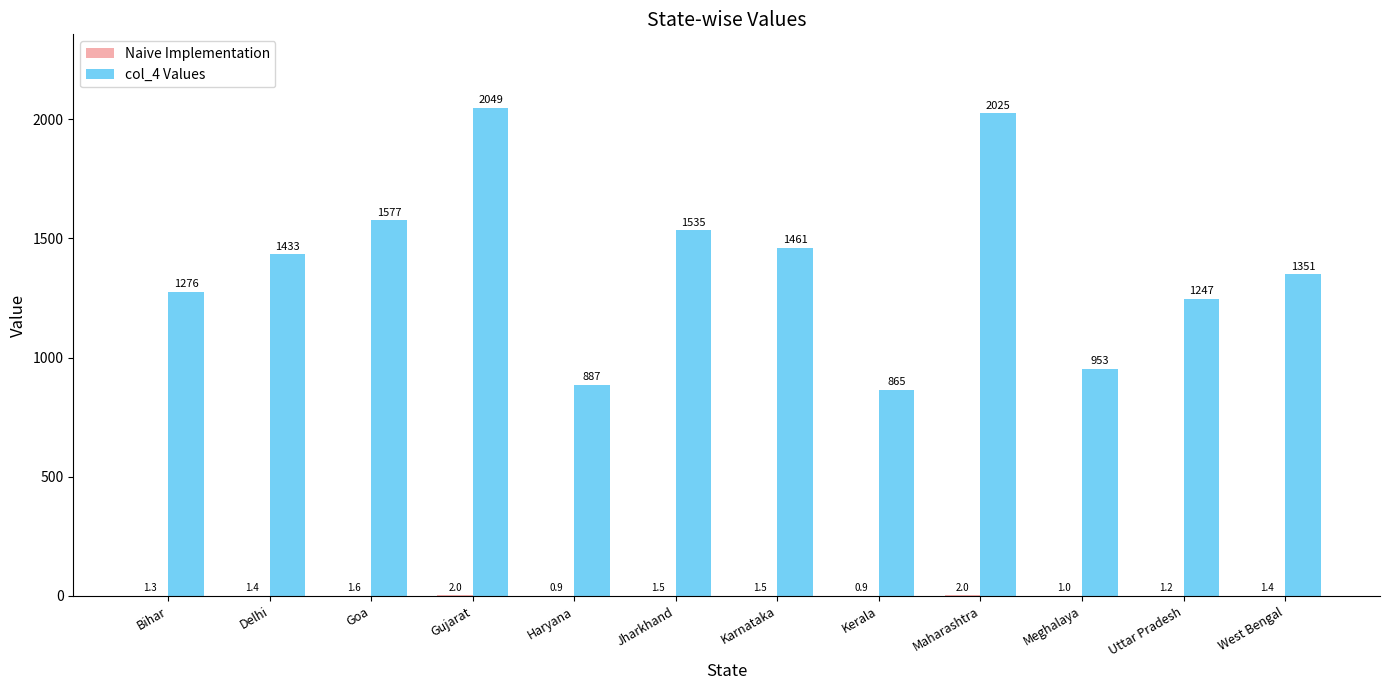

The col_4 Values series shows 1185.1 at Kerala. True or false?

False